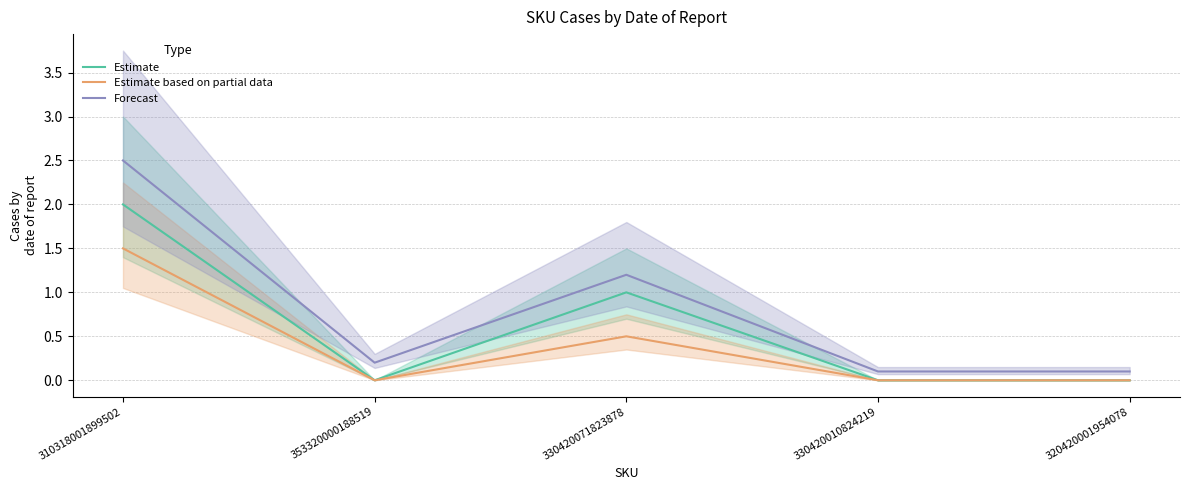

What is the highest value of the Forecast series?

2.5